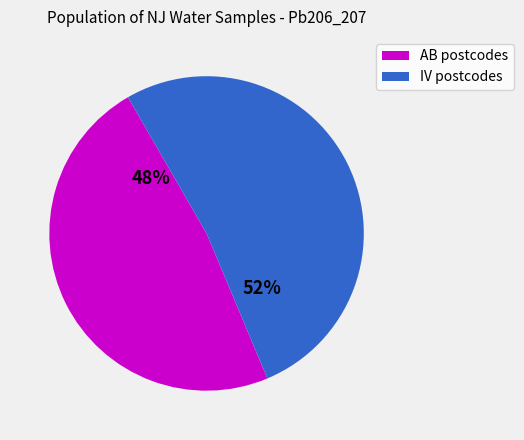

To the nearest percent, what is the difference between the largest and smallest slice percentages?

4%